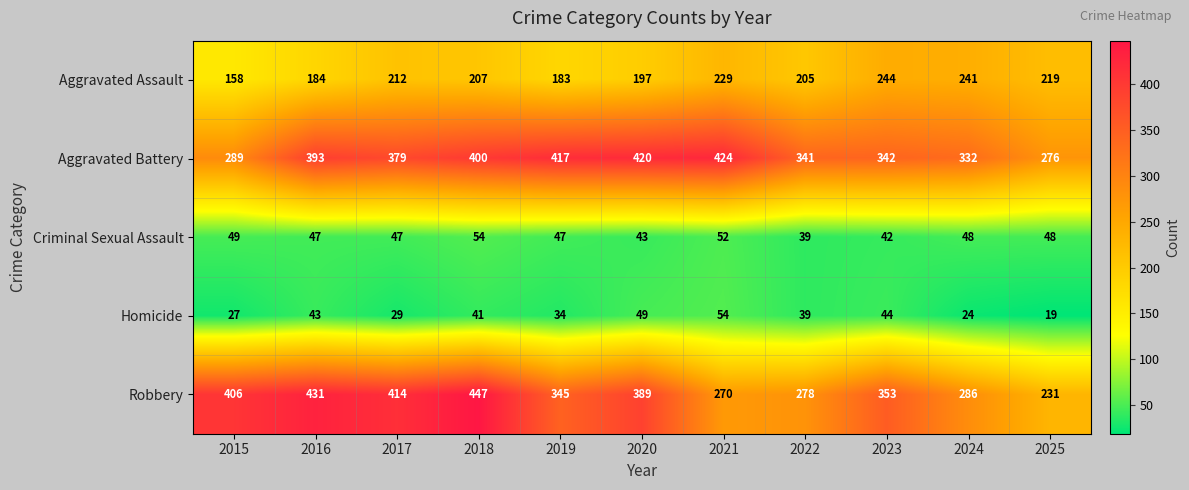

Between 2024 and 2025, which series saw the biggest shift?

Aggravated Battery